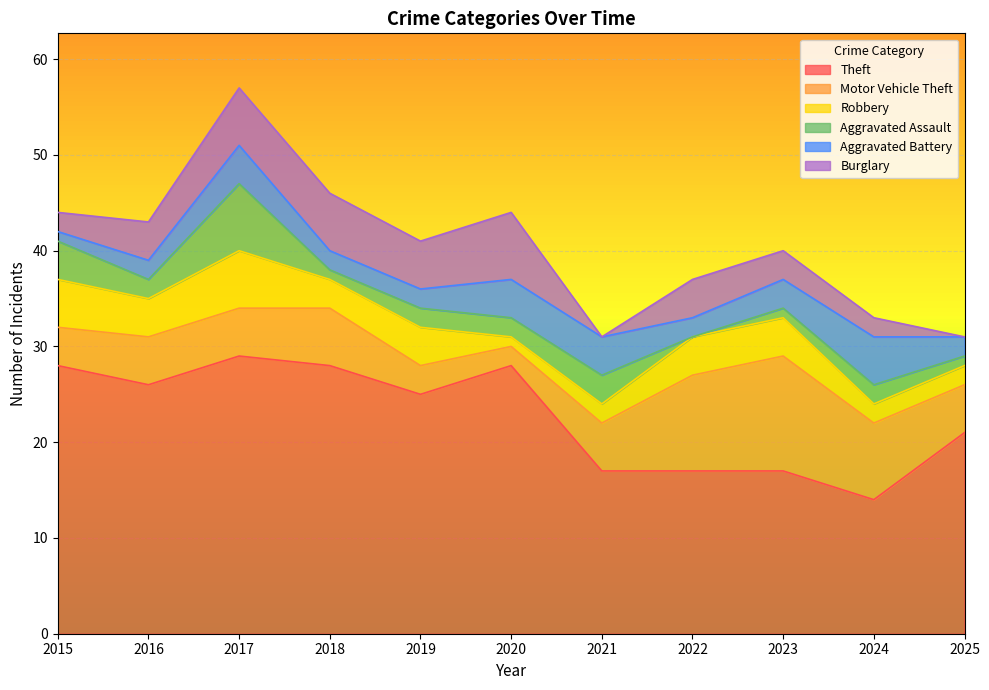

What is the sum of all Aggravated Assault values?

25